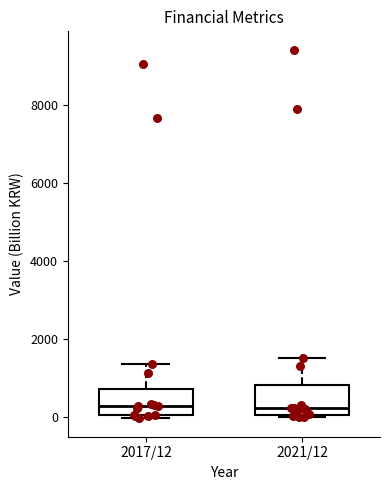

Reading left to right, read every box against the y-axis: the position of its median line, the range the box covers, and the ends of its whiskers. The values are not printed on the chart, so give them approximately, as read against the axis.

2017/12: median 200, box 0 to 800, whiskers 0 (just below the box's lower edge) to 1400
2021/12: median 200, box 0 to 800, whiskers 0 (just below the box's lower edge) to 1600